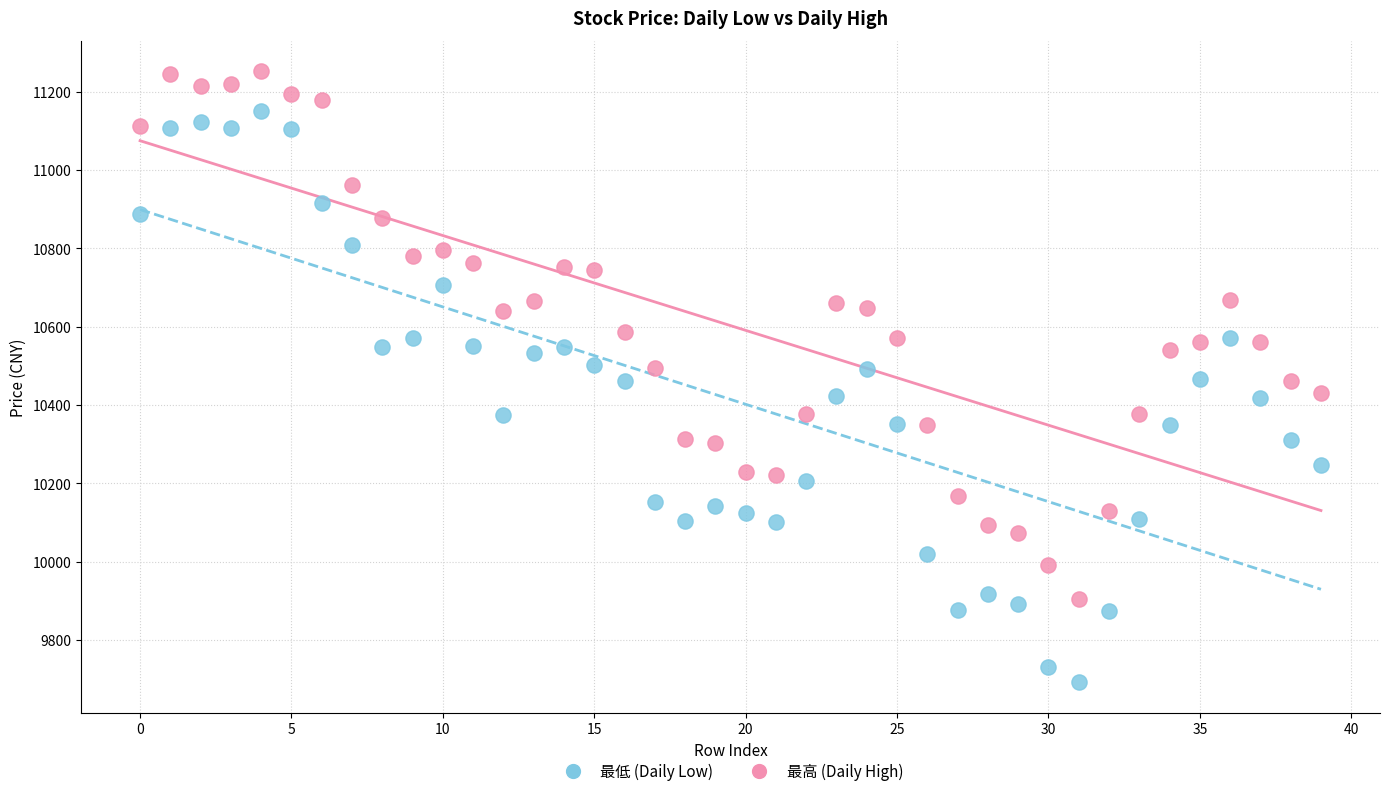

How many points are shown in the scatter plot?

80